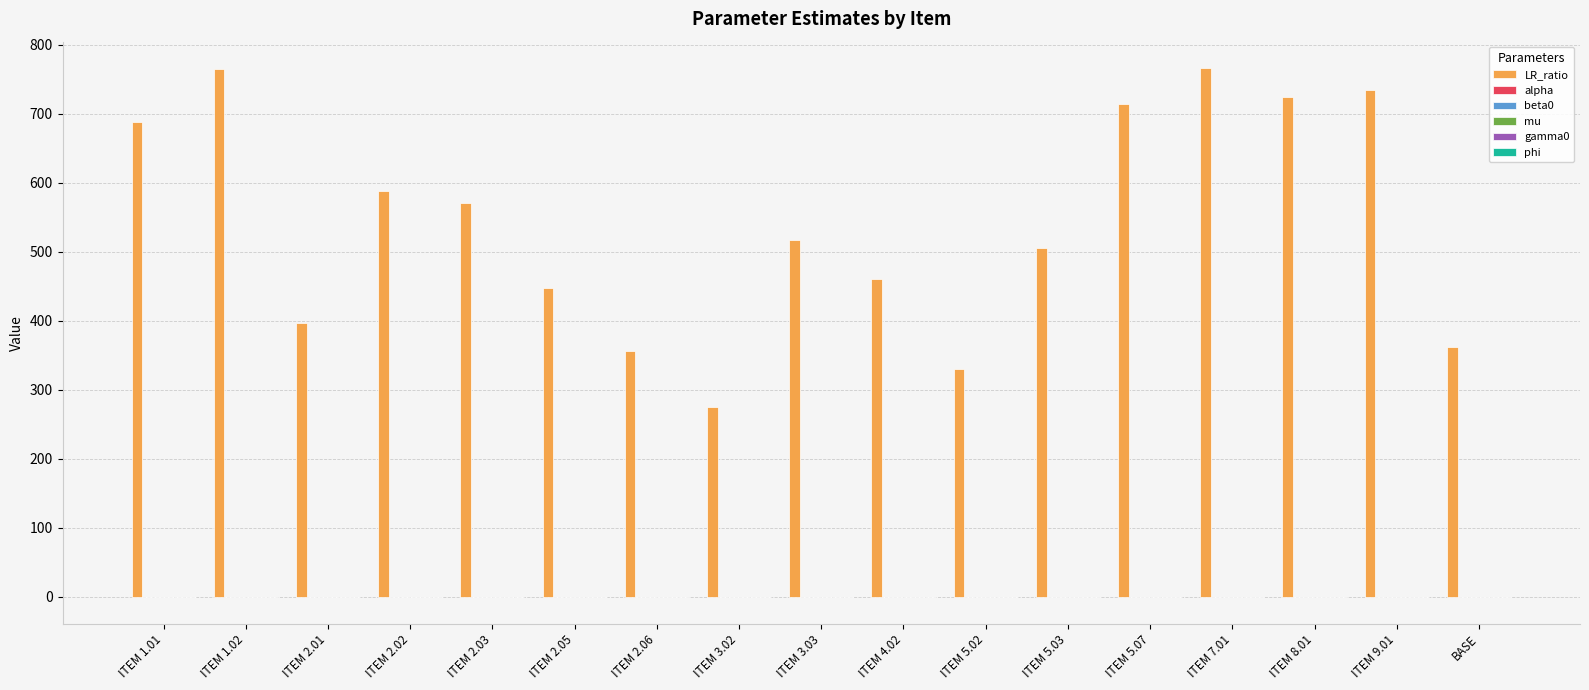

Which series has the largest total across all categories?

LR_ratio